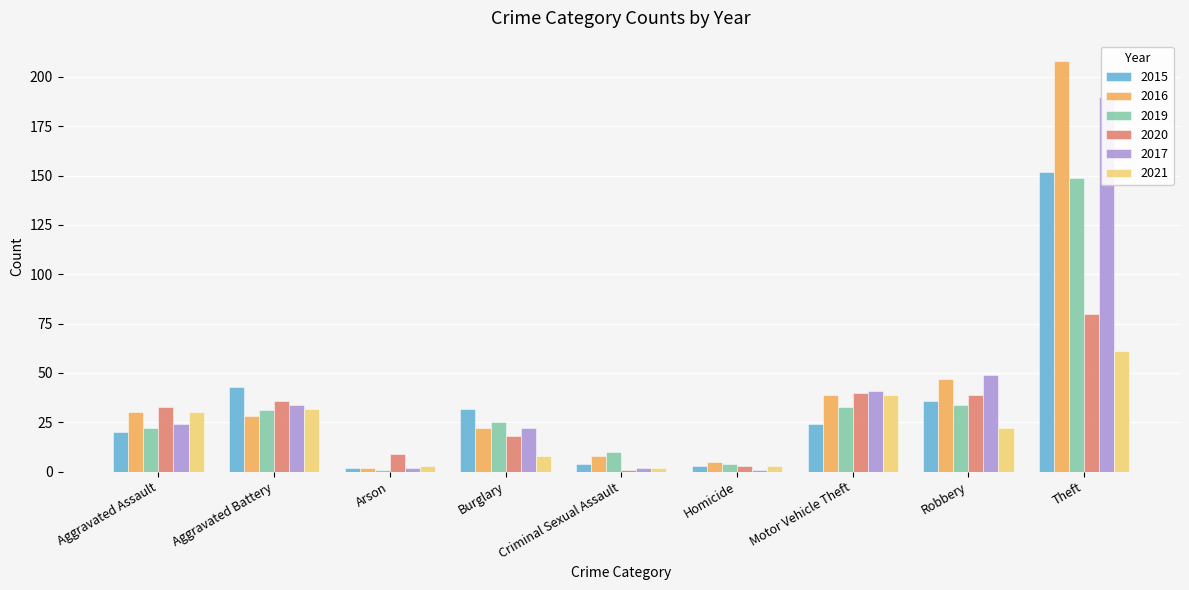

What is the average value of the 2015 series?

35